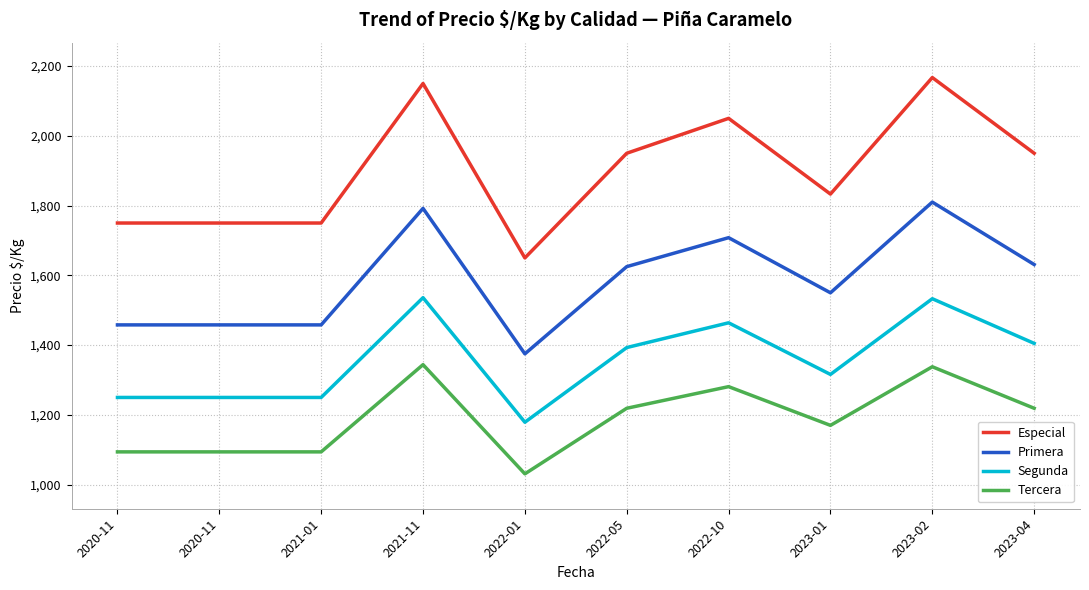

What is the spread (max minus min) of values at 2021-01?

656